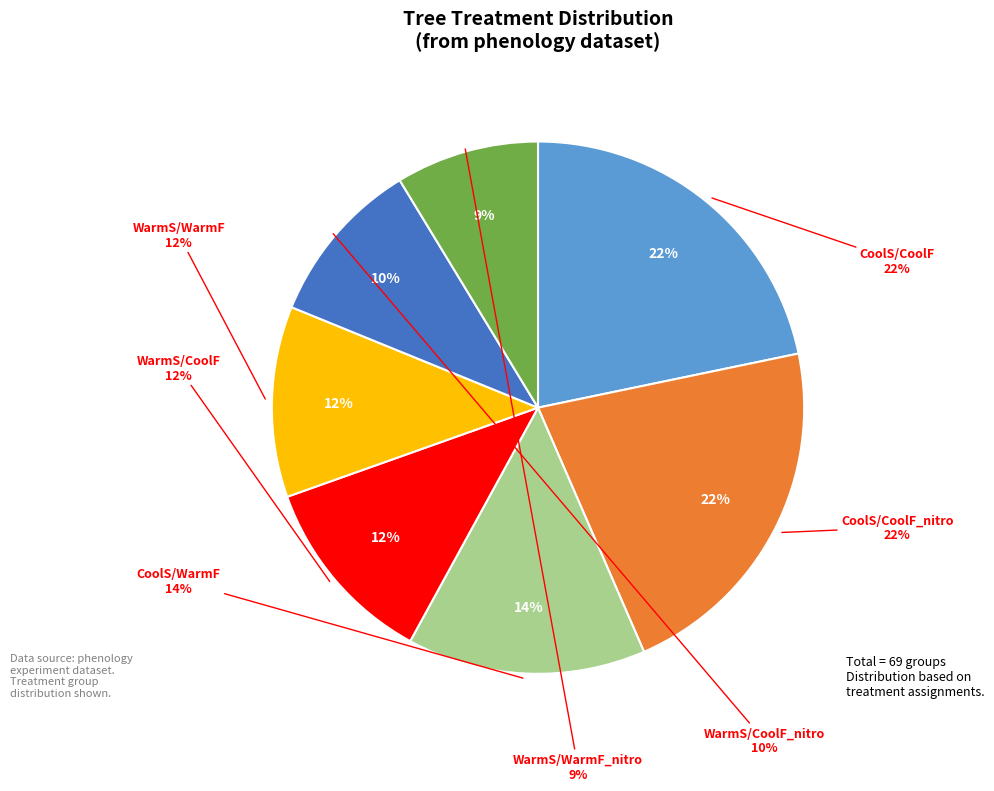

Is the sum of CoolS/WarmF and WarmS/CoolF greater than half?

No